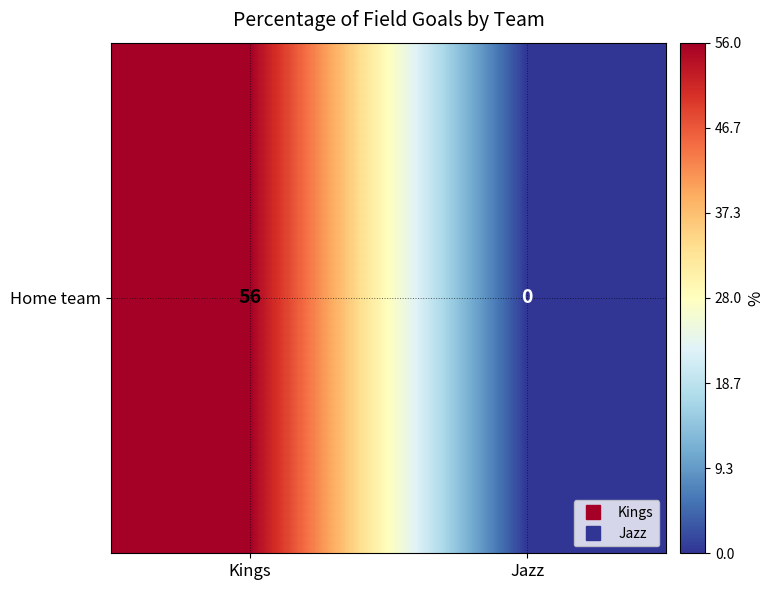

True or false: the data shows 56 at Kings.

True